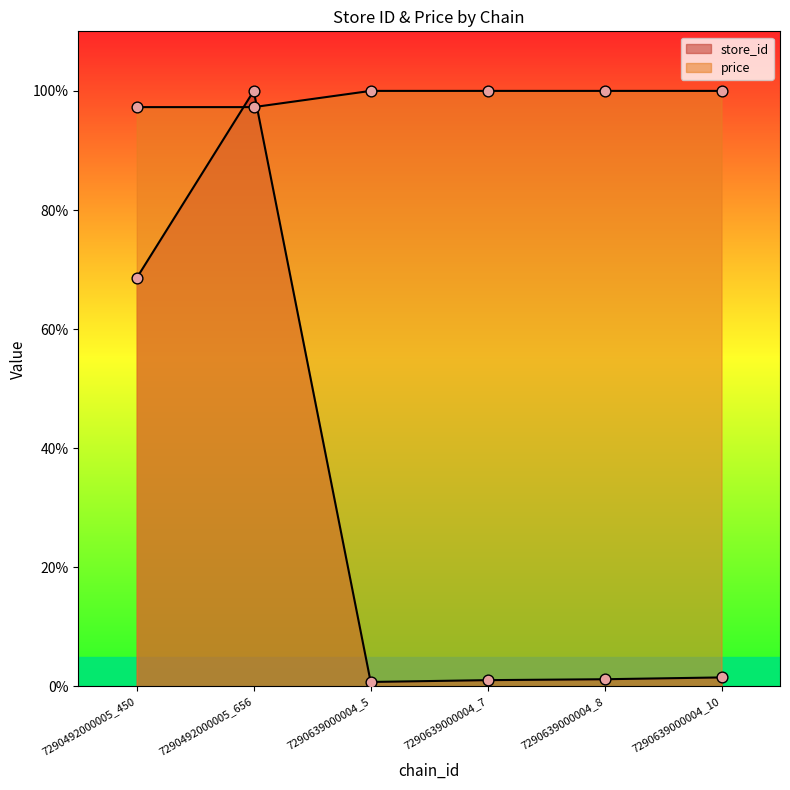

Which series has the widest spread of Y values?

store_id